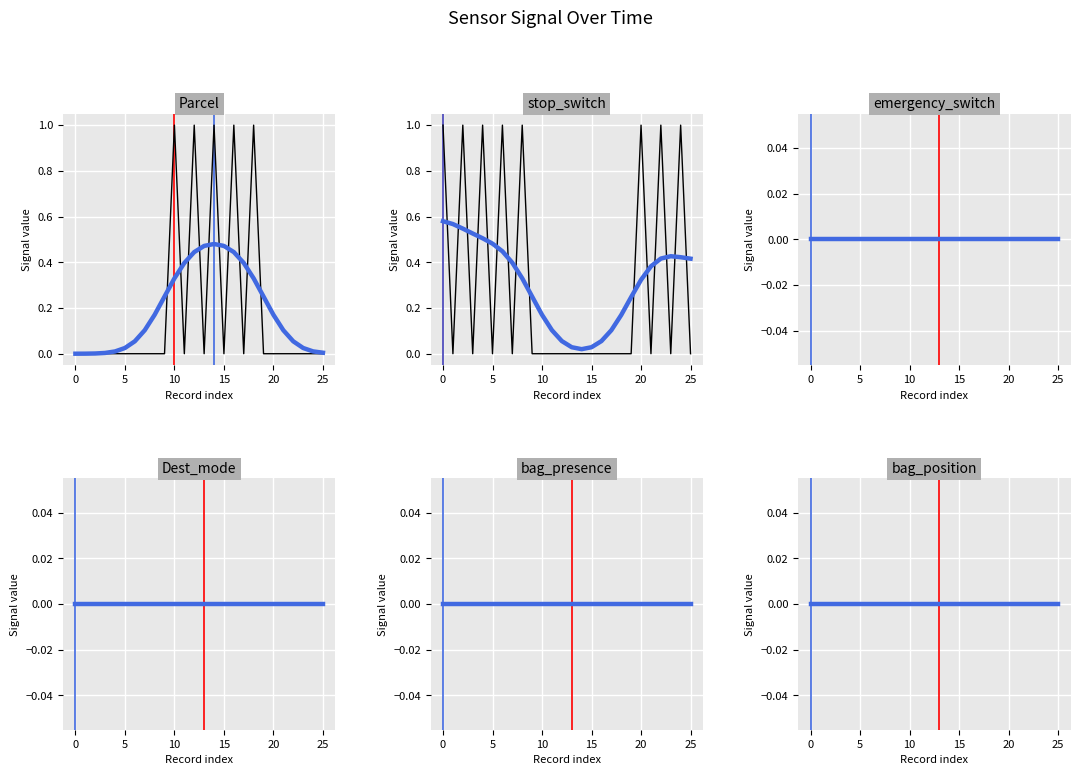

Rank the series by their maximum value, from lowest to highest.

emergency_switch, Dest_mode, bag_presence, bag_position, Parcel, stop_switch